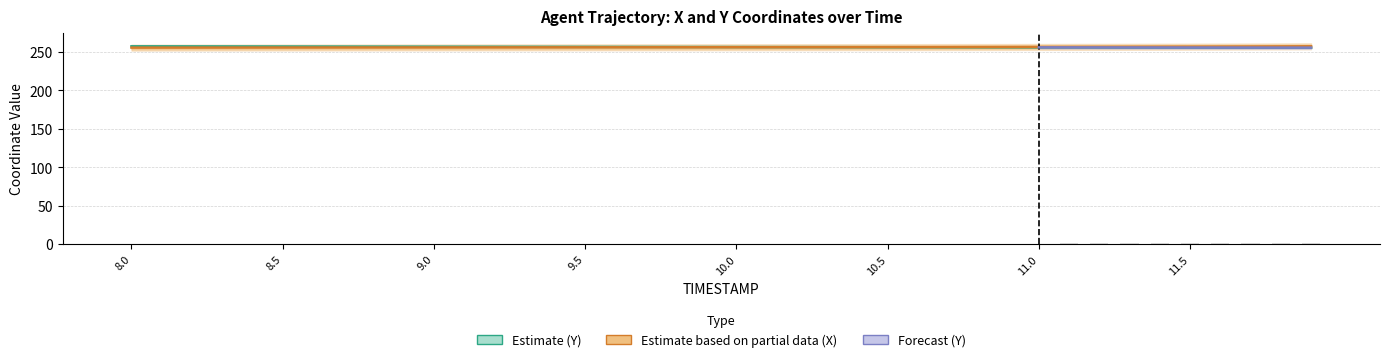

Which category has the highest value across all series?

8.0